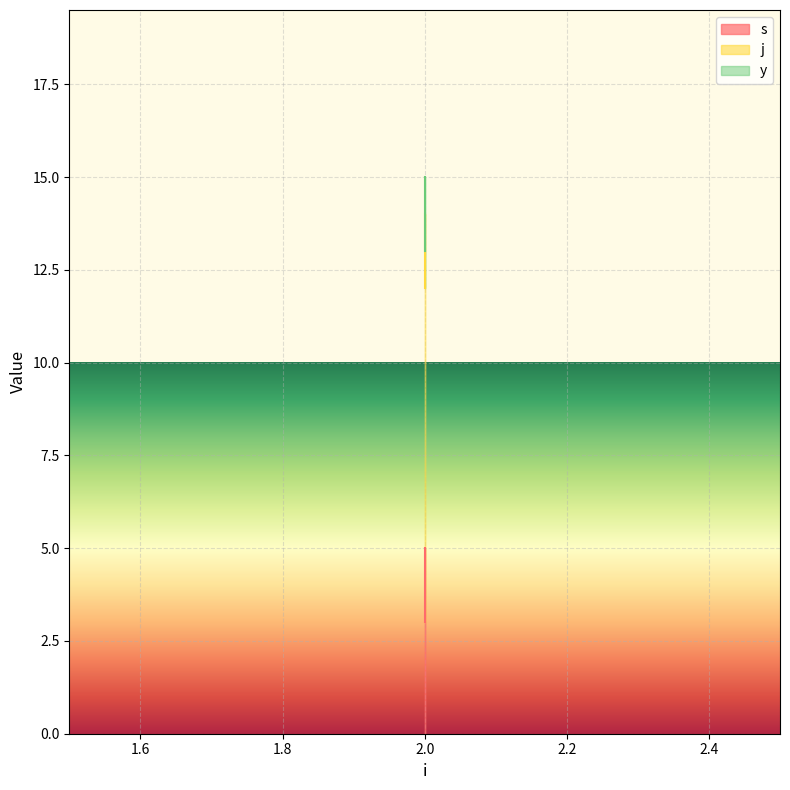

The s series shows 5 at 2. True or false?

True